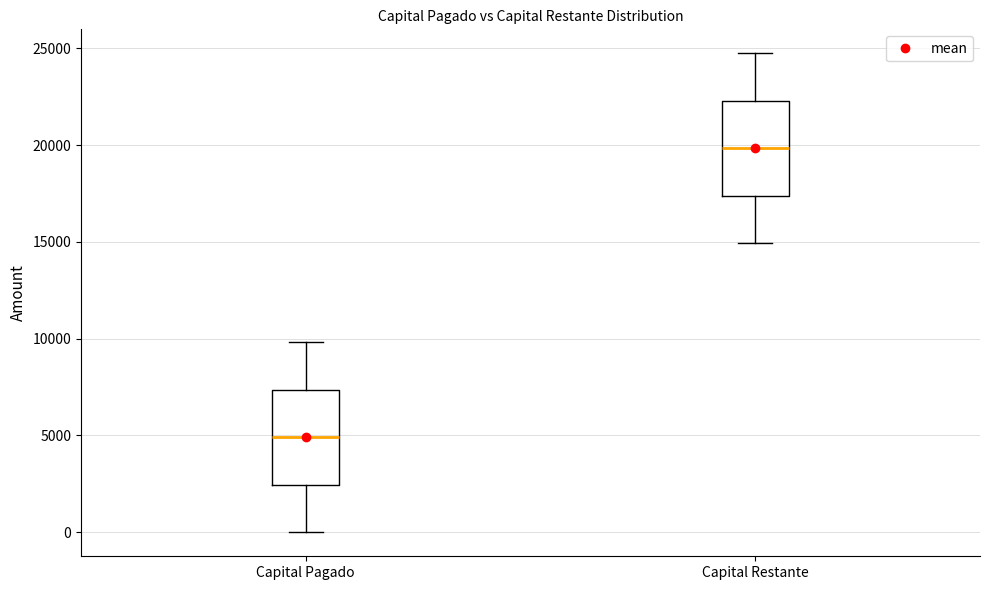

Reading left to right, read every box against the y-axis: the position of its median line, the range the box covers, and the ends of its whiskers. The values are not printed on the chart, so give them approximately, as read against the axis.

Capital Pagado: median 5000, box 2500 to 7500, whiskers 0 to 10000
Capital Restante: median 20000, box 17500 to 22500, whiskers 15000 to 24500